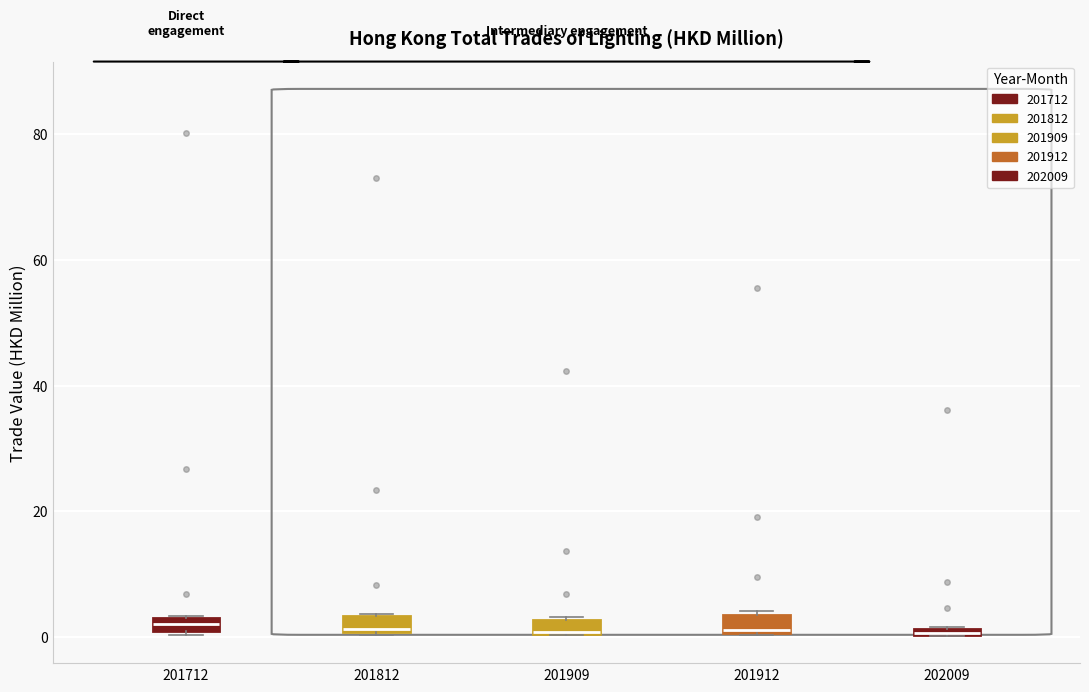

Where is the upper edge of the box at x = 201909 on the y-axis? The values are not printed on the chart, so give them approximately, as read against the axis.

2